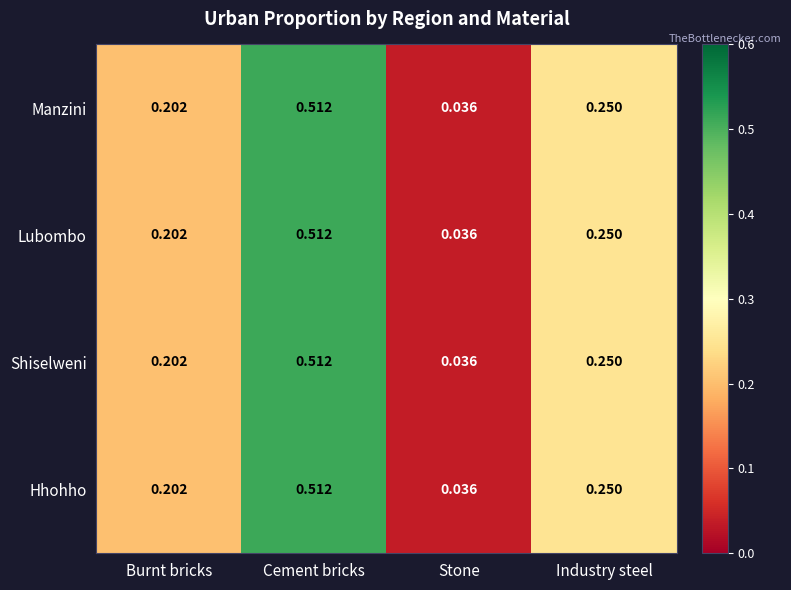

At which category does the chart reach its peak across all series?

Cement bricks